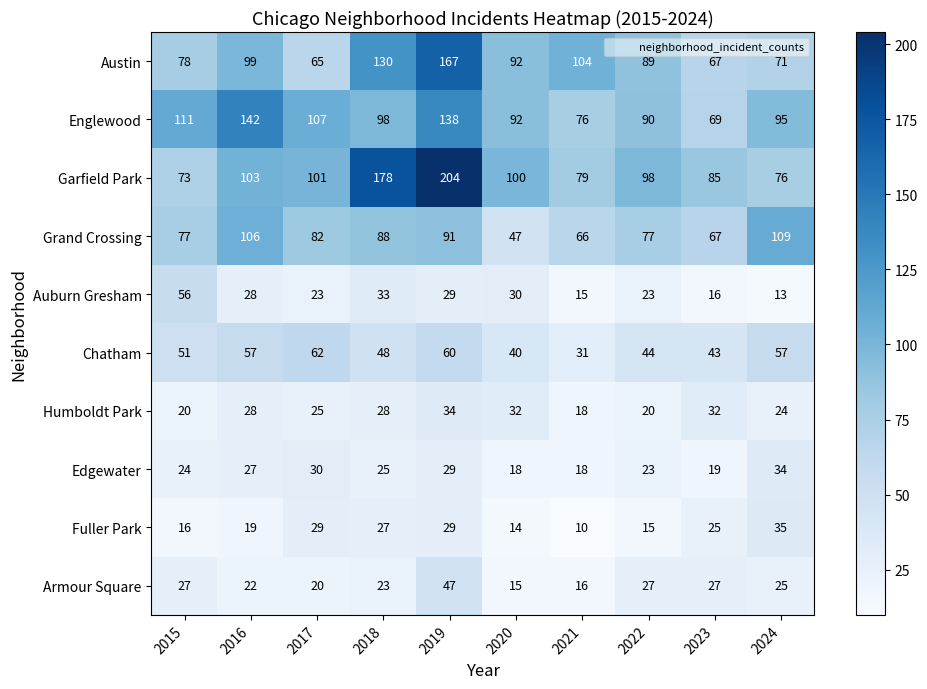

What is the average value of the Fuller Park series?

22